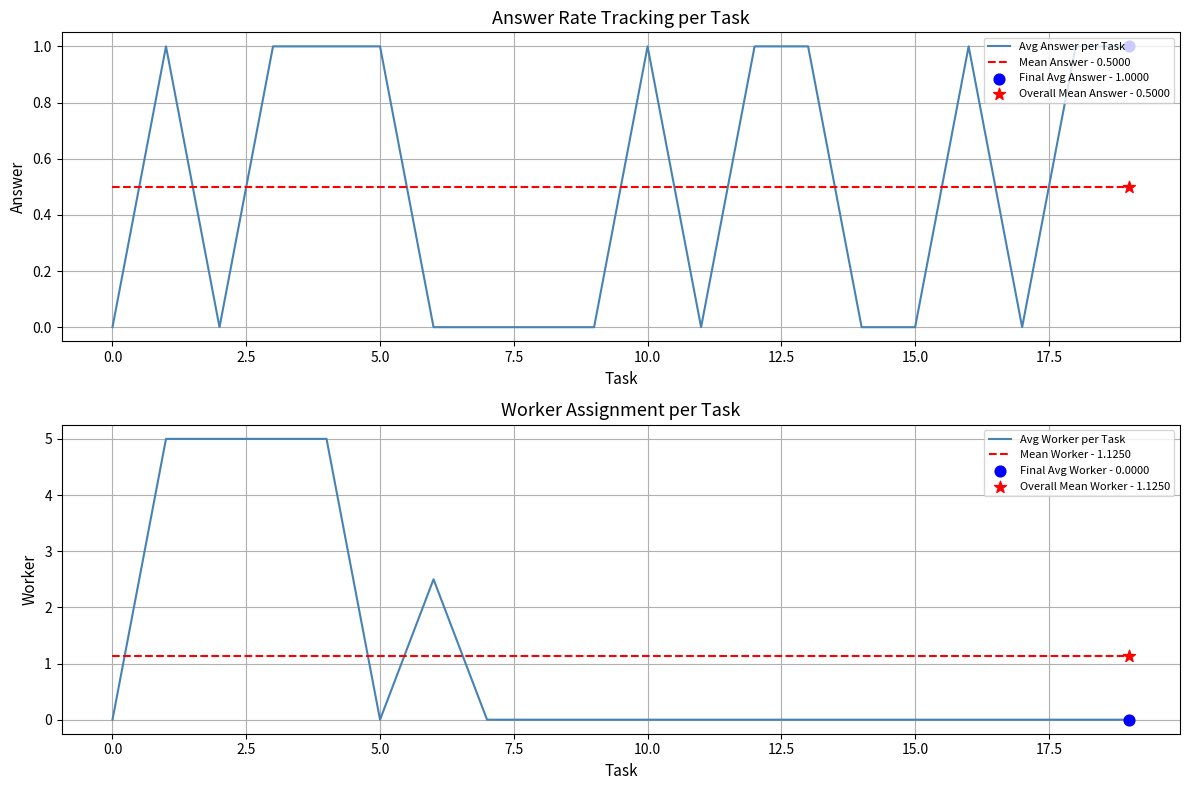

Which series has the largest Y range (max minus min)?

Avg Worker per Task